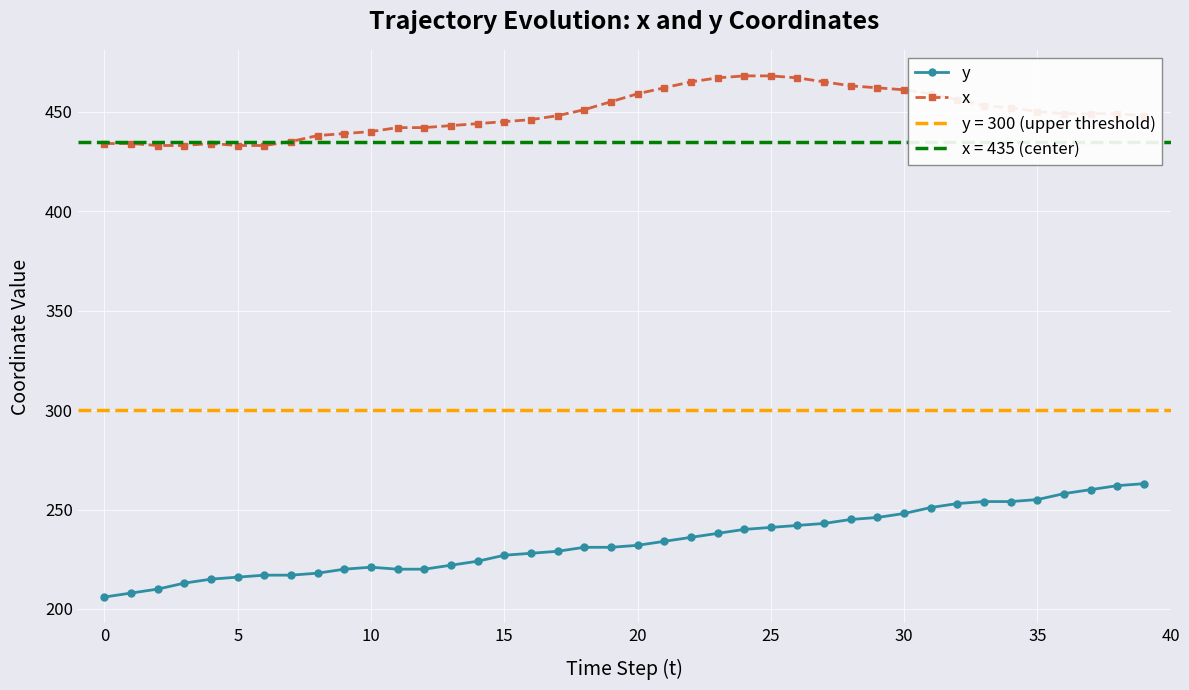

True or false: x and y intersect in this chart.

False